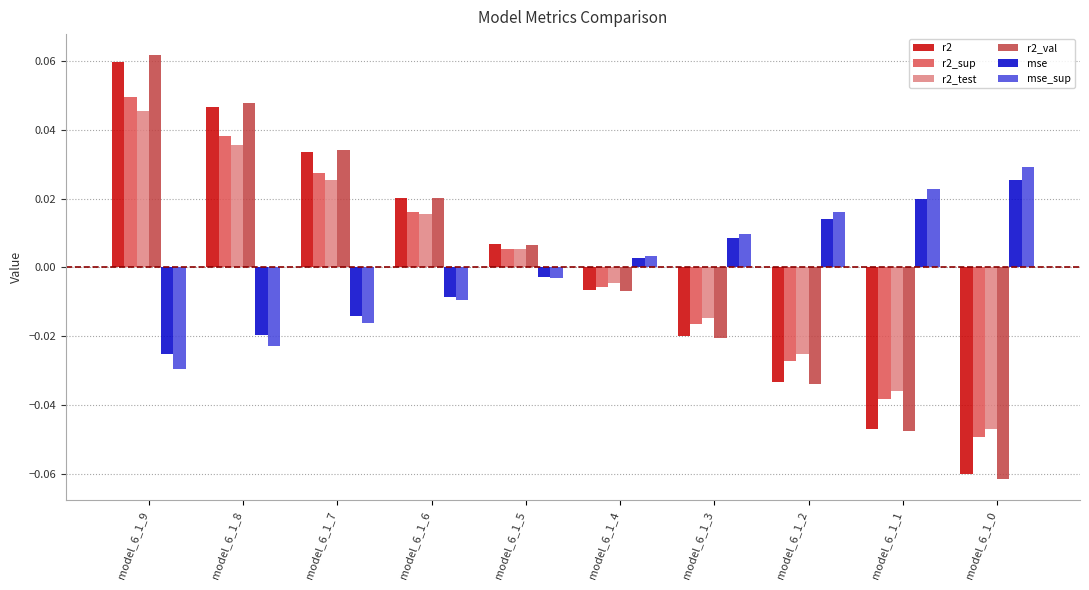

How many bars are there in total?

60